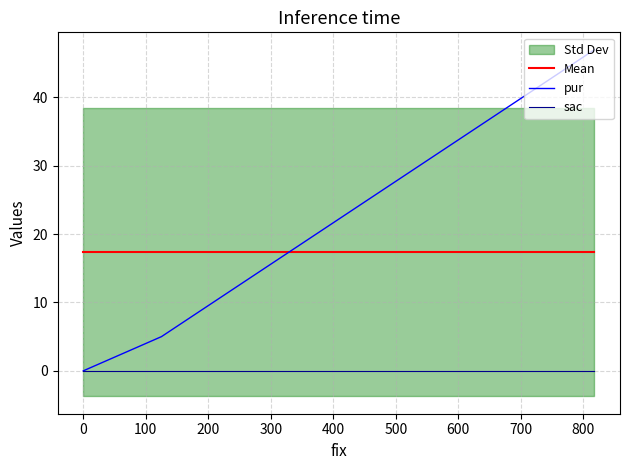

Rank the series at 0 from lowest to highest value.

sac, pur, Mean